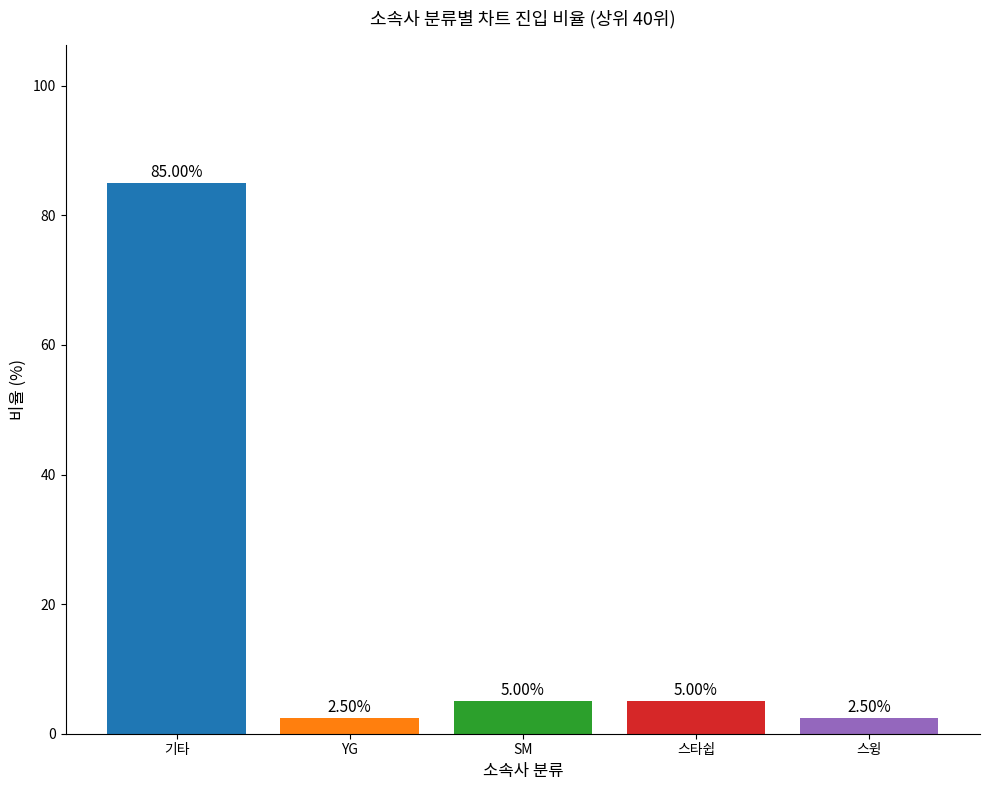

How many bars are there in total?

5